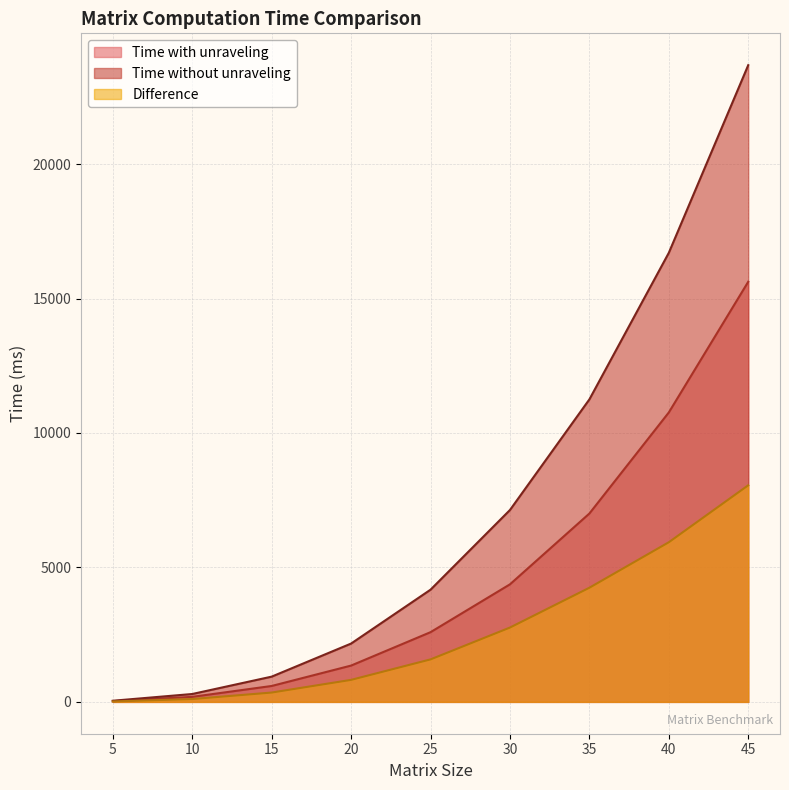

The Difference series shows 2015.8 at 40. True or false?

False